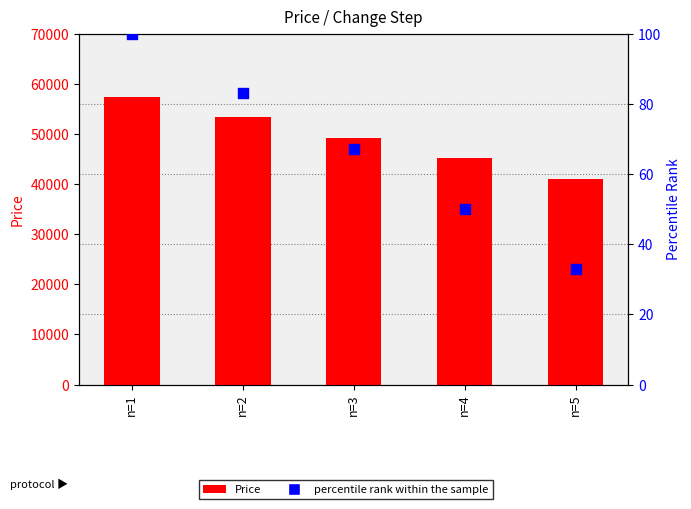

Which series has the largest total across all categories?

Price